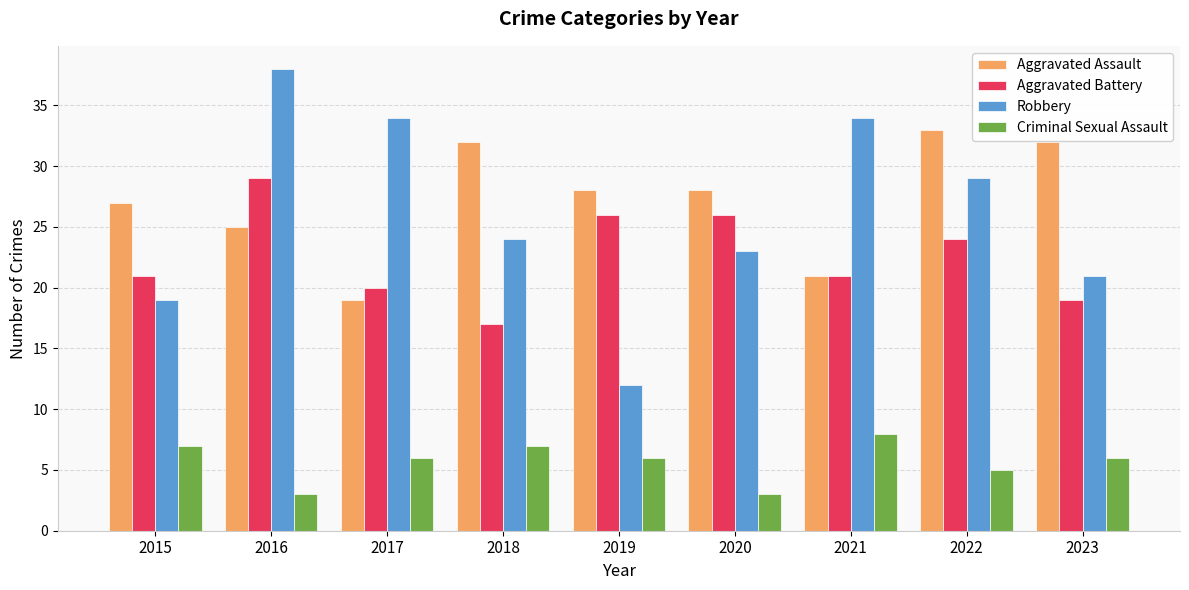

Between 2017 and 2019, which series saw the biggest shift?

Robbery